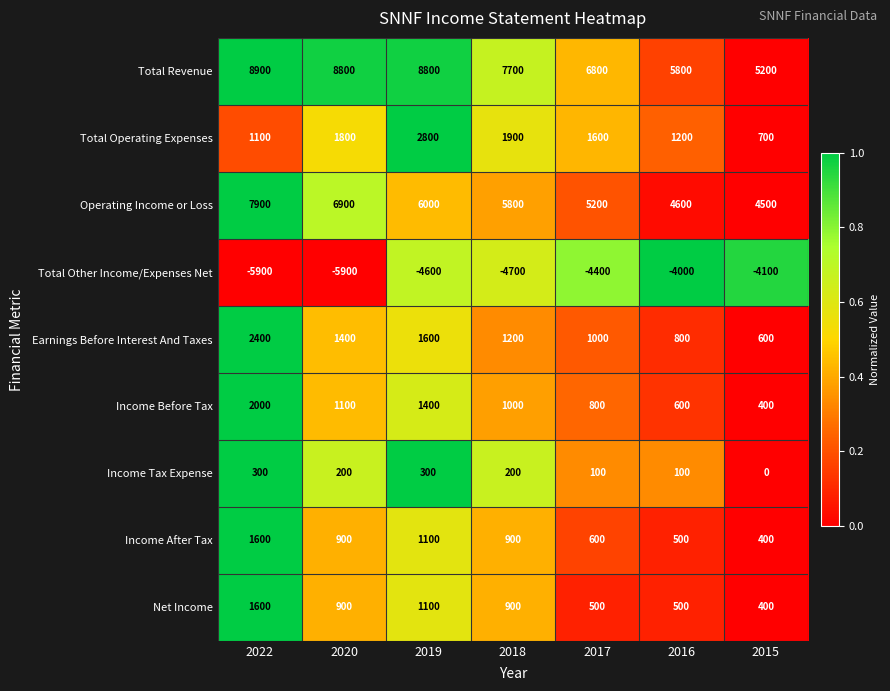

At which category is the sum across all series the highest?

2022